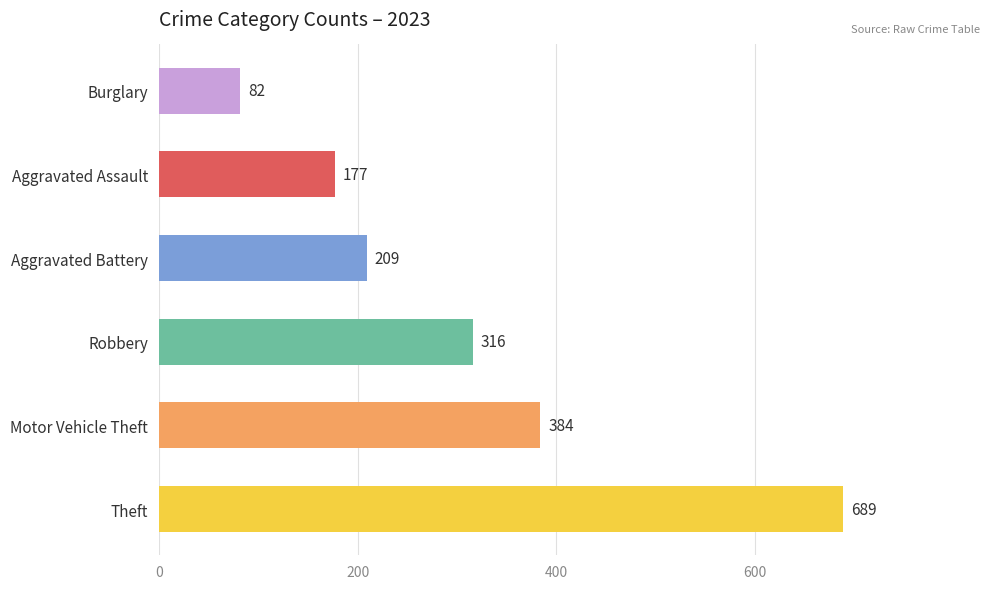

How many data points does each series have?

6